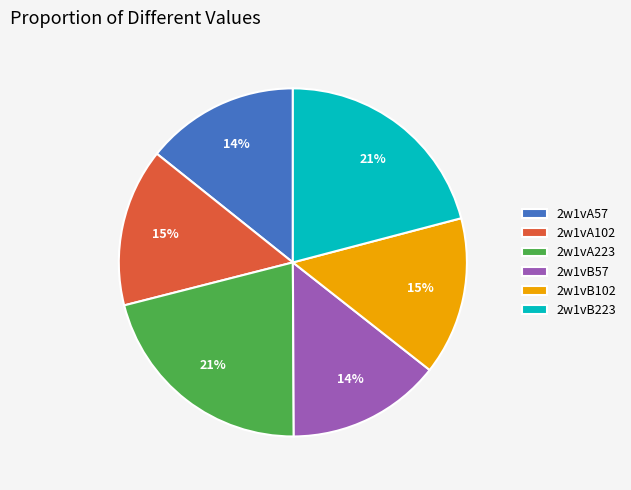

How many segments does this pie chart have?

6